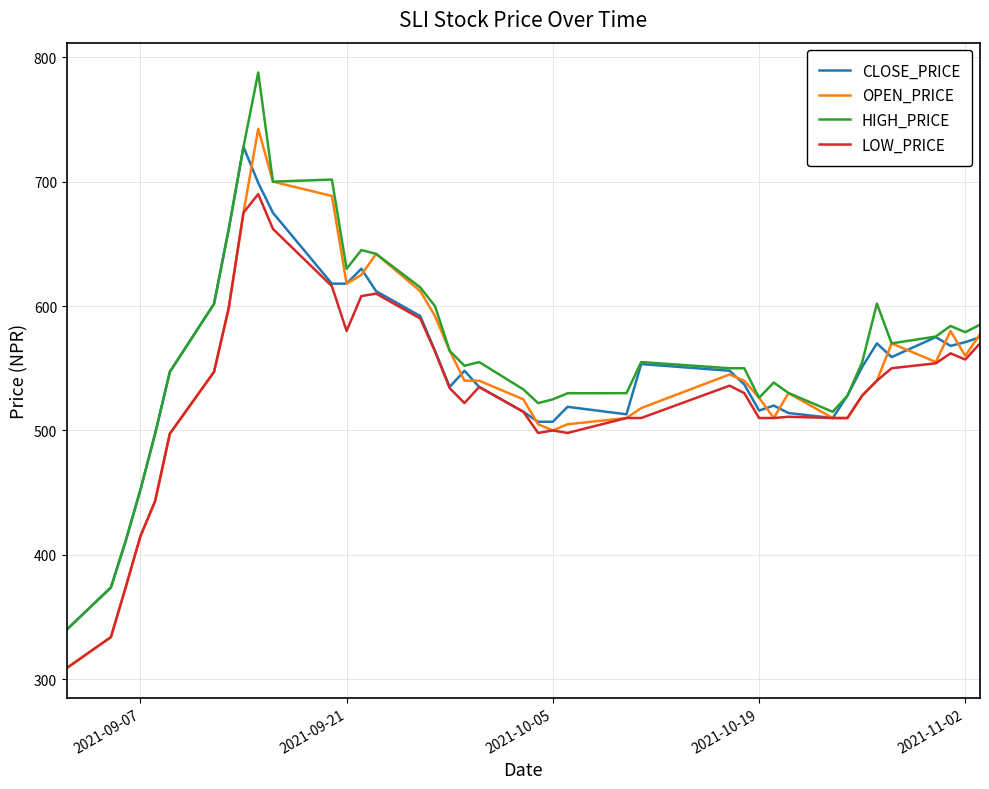

Which series has the widest spread of values?

HIGH_PRICE